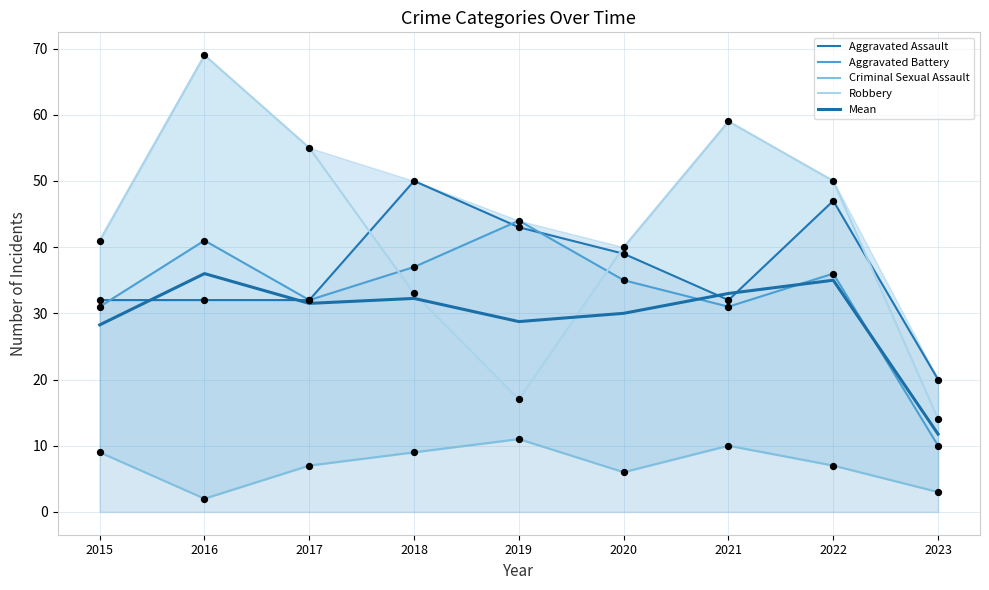

At how many categories does at least one series exceed 51?

3